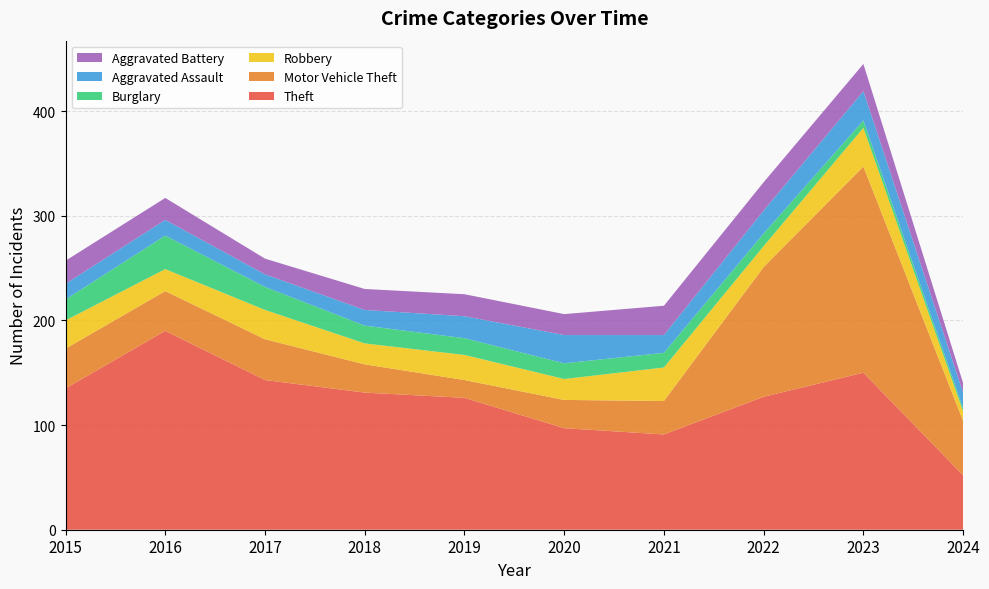

Reading left to right, what are all the values shown in this chart?

Theft: 135	190	143	131	126	97	91	127	150	52
Motor Vehicle Theft: 38	38	39	27	17	27	32	124	197	52
Robbery: 27	21	28	20	24	20	32	20	37	9
Burglary: 20	32	22	17	16	15	14	12	7	3
Aggravated Assault: 15	15	12	15	21	27	17	22	28	15
Aggravated Battery: 22	21	15	20	21	20	28	27	26	9